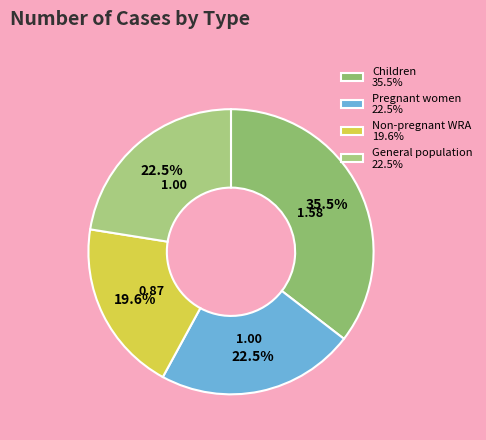

Is it true that General population is 22% of the pie?

True